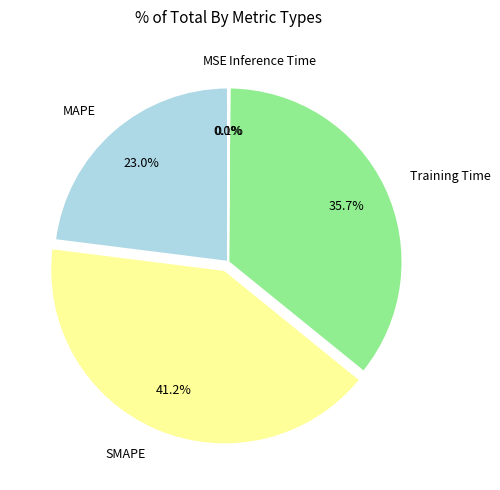

Do Training Time and SMAPE together represent more than half of the pie?

Yes